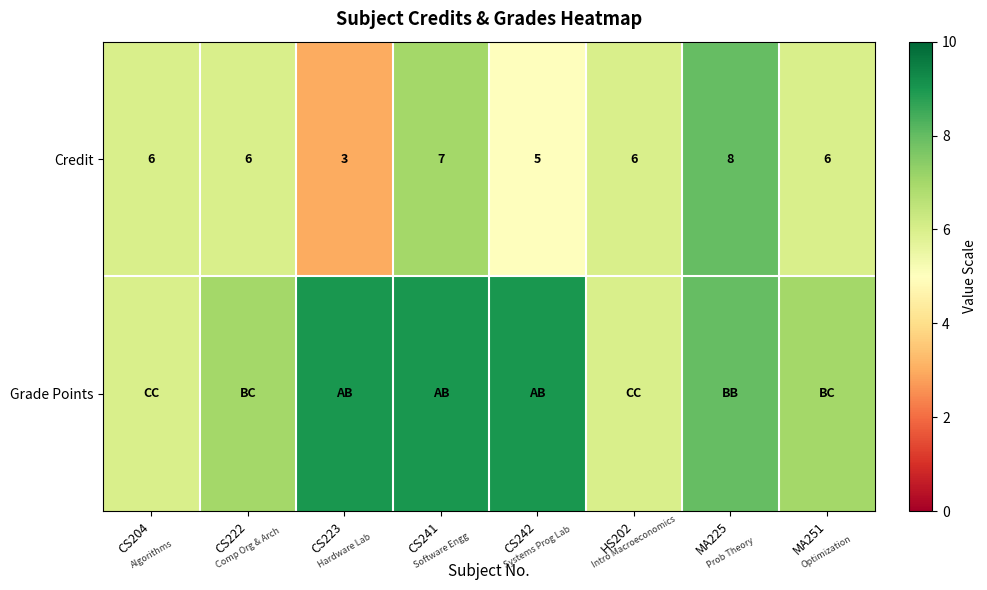

Count the number of data series in this chart.

2